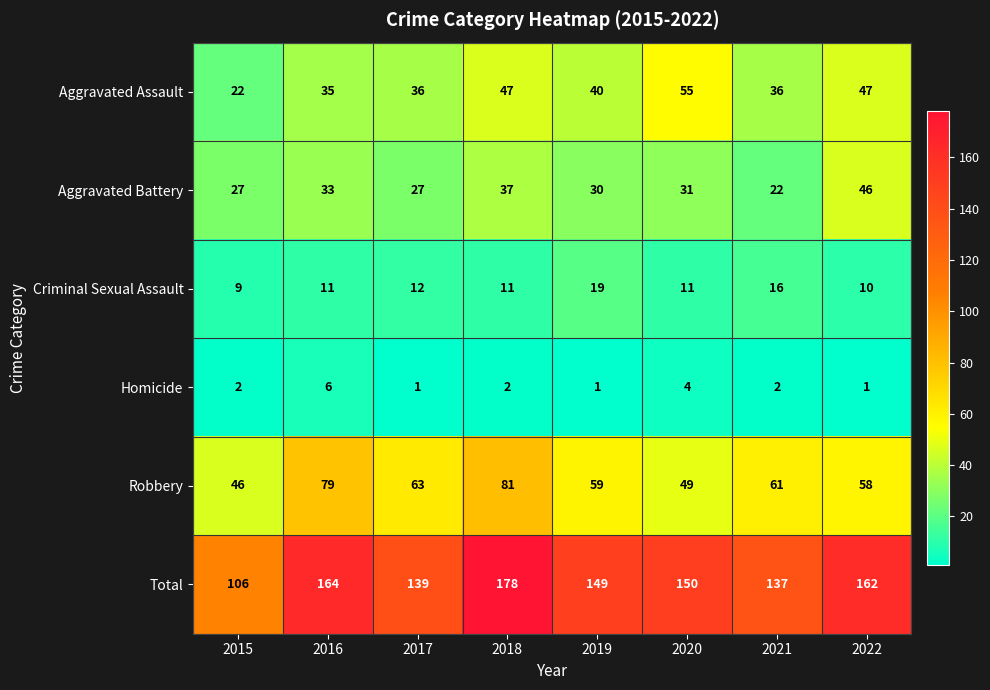

List the series in order of their peak value, lowest first.

Homicide, Criminal Sexual Assault, Aggravated Battery, Aggravated Assault, Robbery, Total